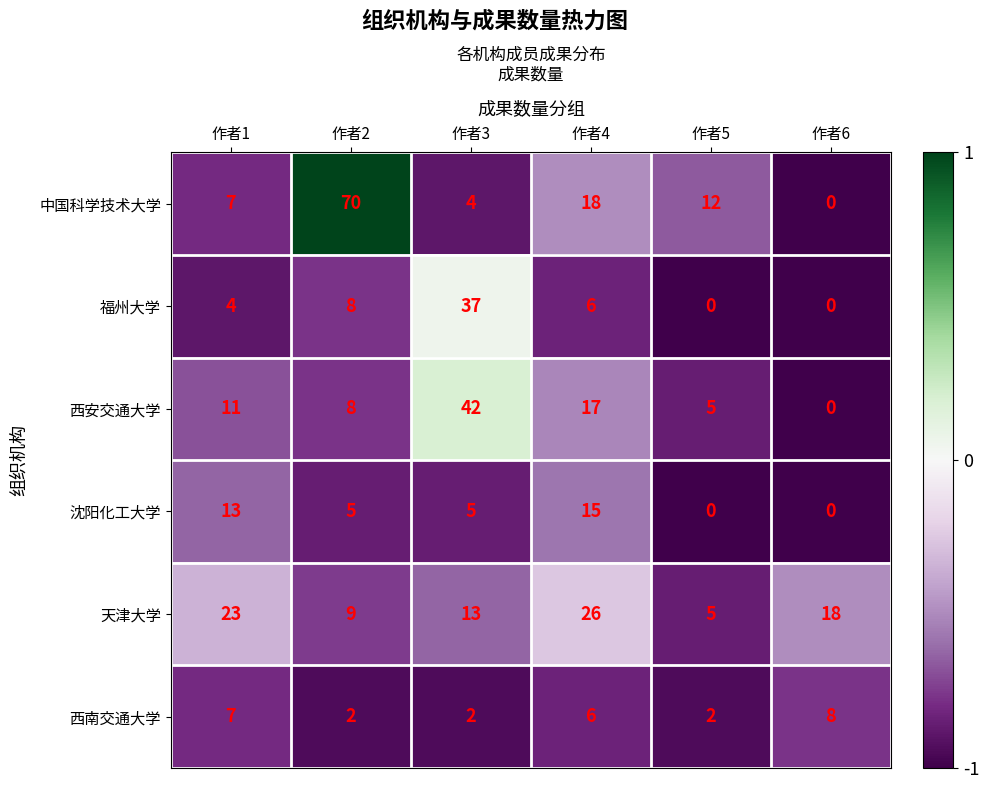

Which series has the widest spread of values?

中国科学技术大学